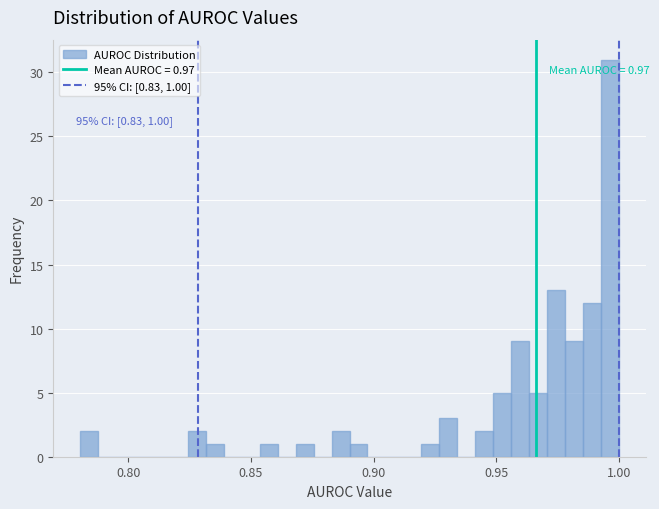

Around what value on the x-axis is the tallest bar? Give the approximate position of its centre, as read against the axis.

0.995